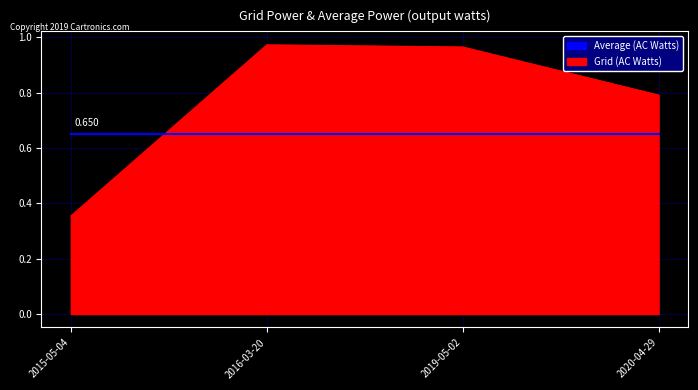

Which series has the largest total across all categories?

Grid (AC Watts)